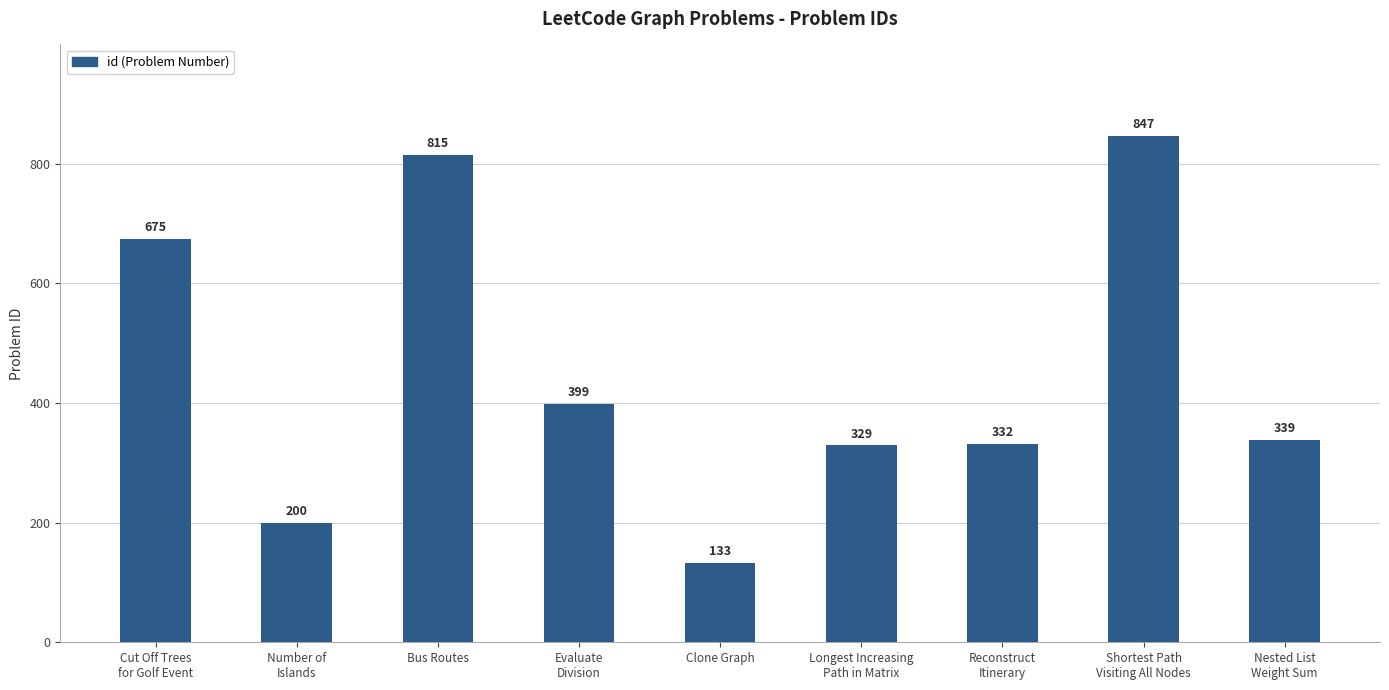

List the labels in order of value, smallest first.

Clone Graph, Number of
Islands, Longest Increasing
Path in Matrix, Reconstruct
Itinerary, Nested List
Weight Sum, Evaluate
Division, Cut Off Trees
for Golf Event, Bus Routes, Shortest Path
Visiting All Nodes